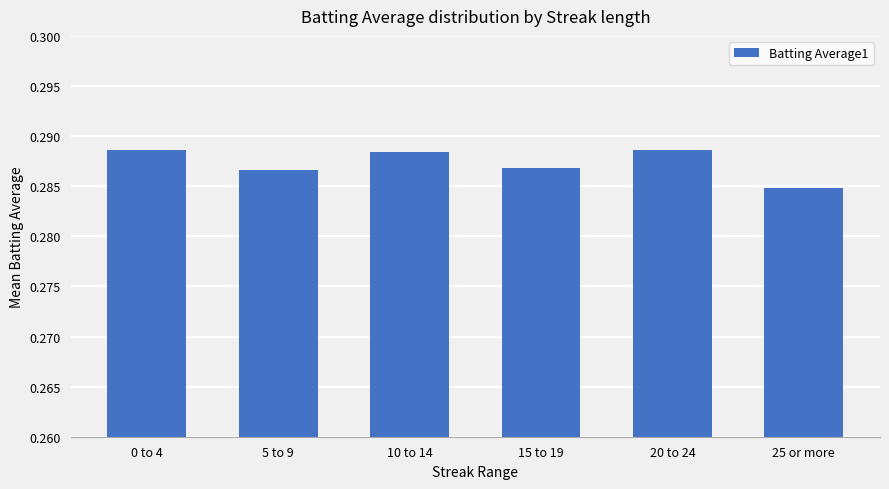

At which label is the value closest to 0?

25 or more